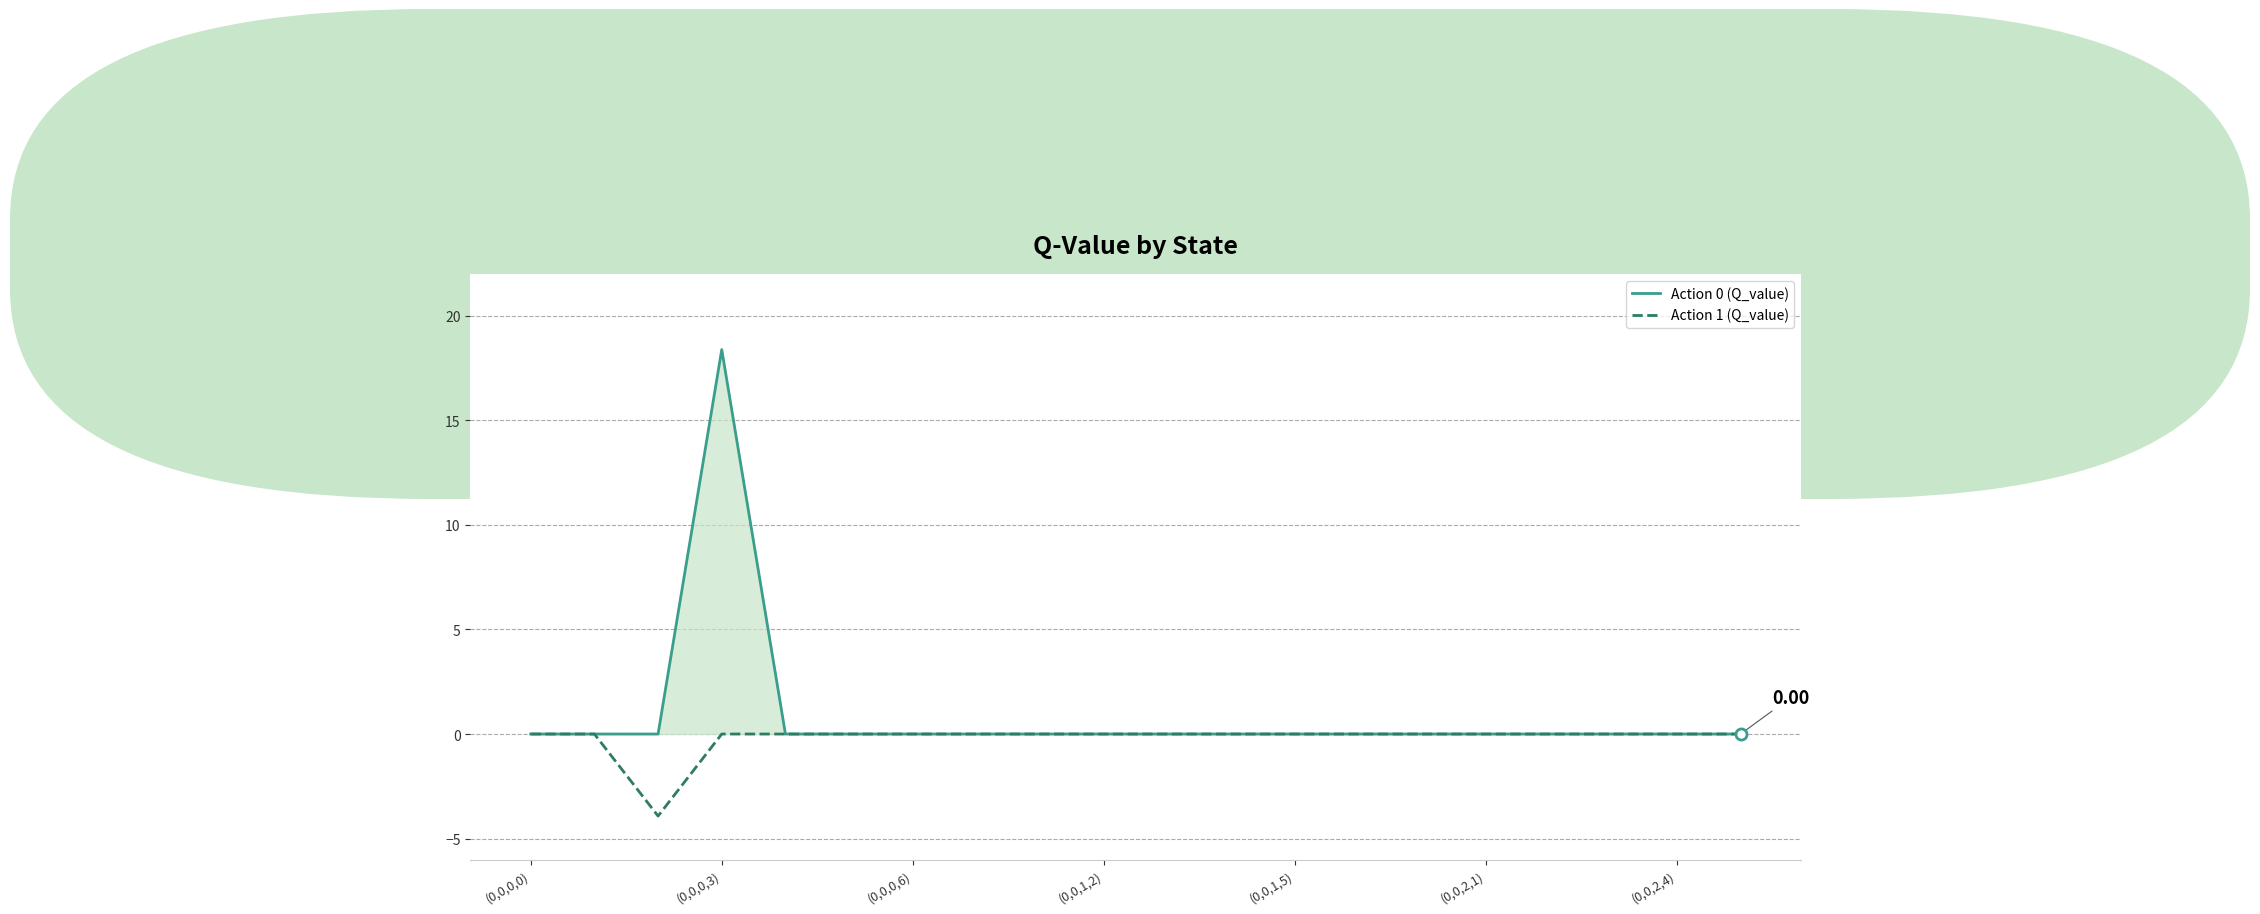

Reading right to left, transcribe all the data shown in this chart.

Action 0 (Q_value): 0.0	0.0	0.0	0.0	0.0	0.0	0.0	0.0	0.0	0.0	0.0	0.0	0.0	0.0	0.0	0.0	18.4	0.0	0.0	0.0
Action 1 (Q_value): 0.0	0.0	0.0	0.0	0.0	0.0	0.0	0.0	0.0	0.0	0.0	0.0	0.0	0.0	0.0	0.0	0.0	-3.9	0.0	0.0